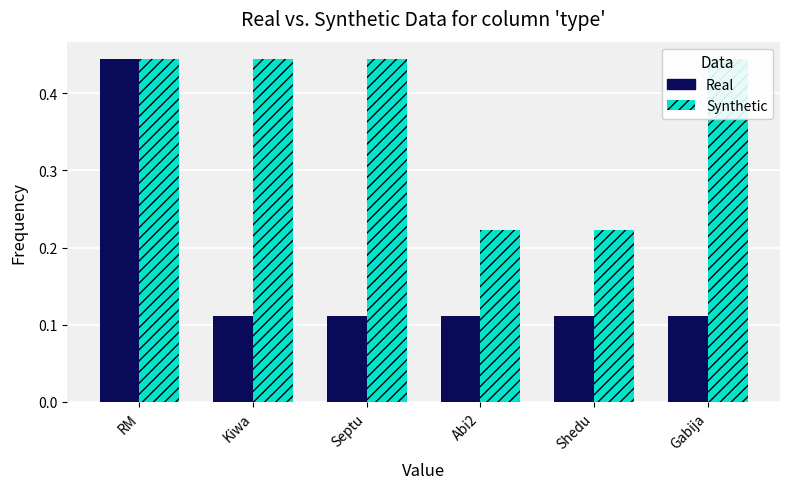

What is the smallest value displayed?

0.1